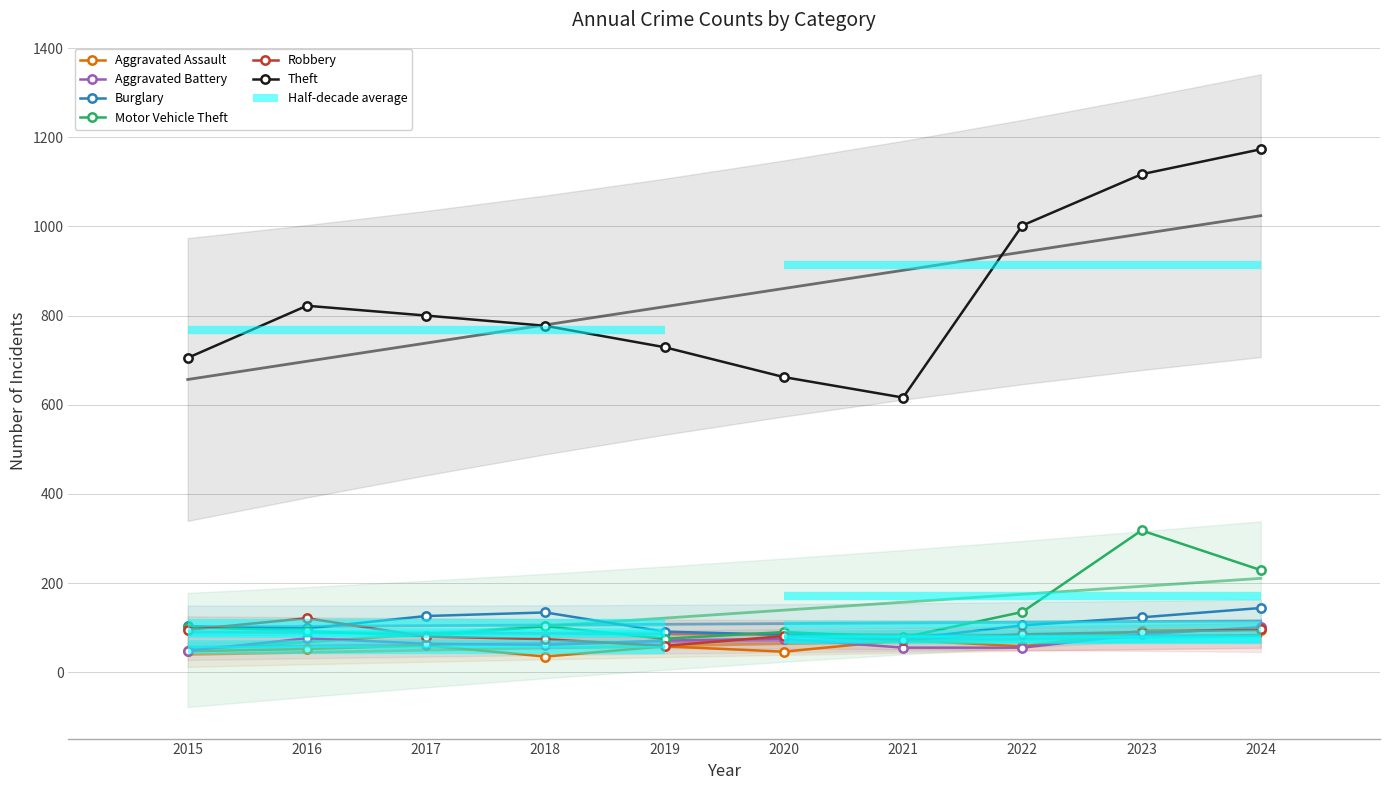

How many data points does each series have?

10